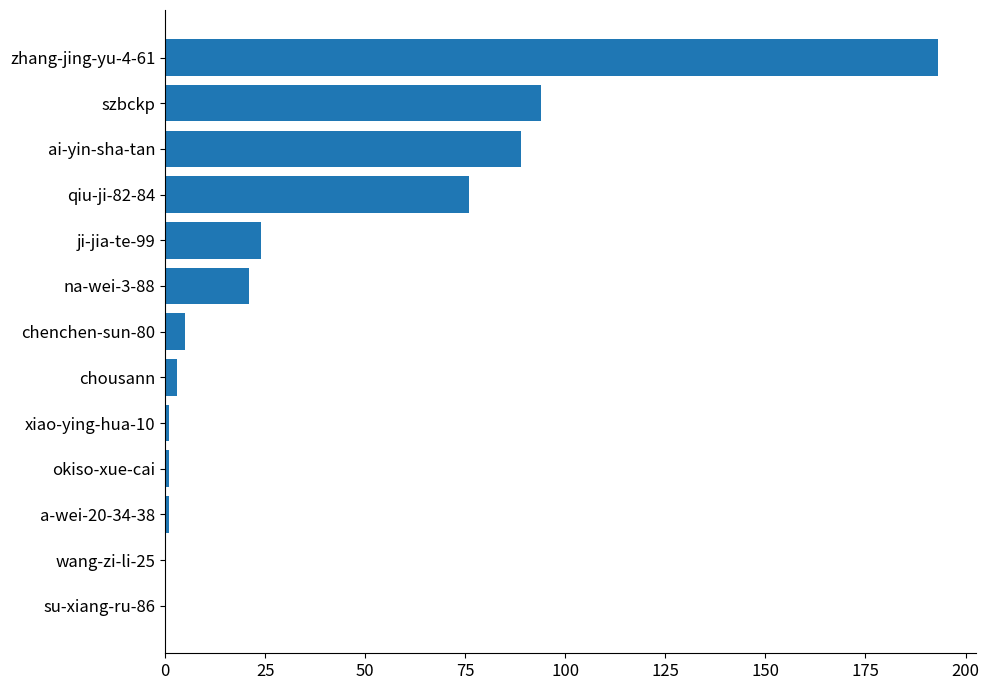

The value at zhang-jing-yu-4-61 is 63. True or false?

False